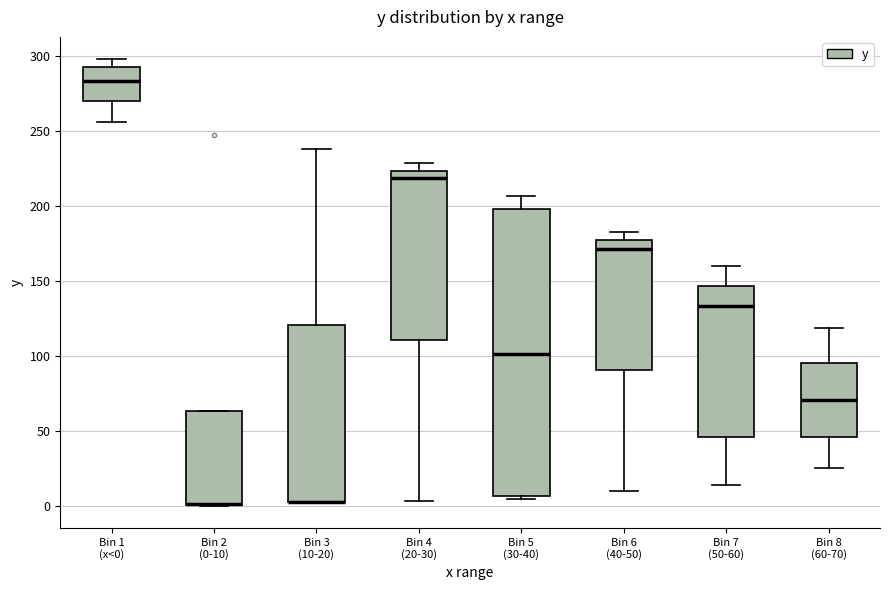

Where is the upper edge of the box for Bin 1 (x<0) on the y-axis? The values are not printed on the chart, so give them approximately, as read against the axis.

295